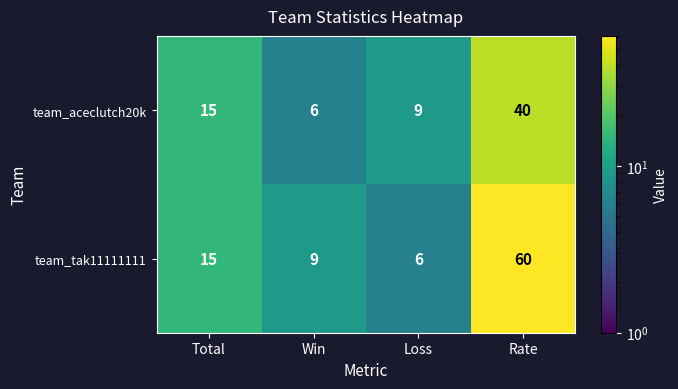

Rank the series by their maximum value, from lowest to highest.

team_aceclutch20k, team_tak11111111